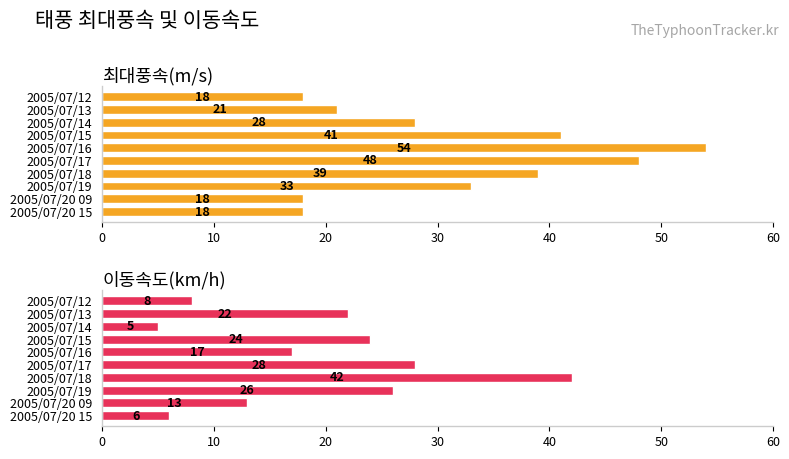

At how many categories does at least one series exceed 24?

6